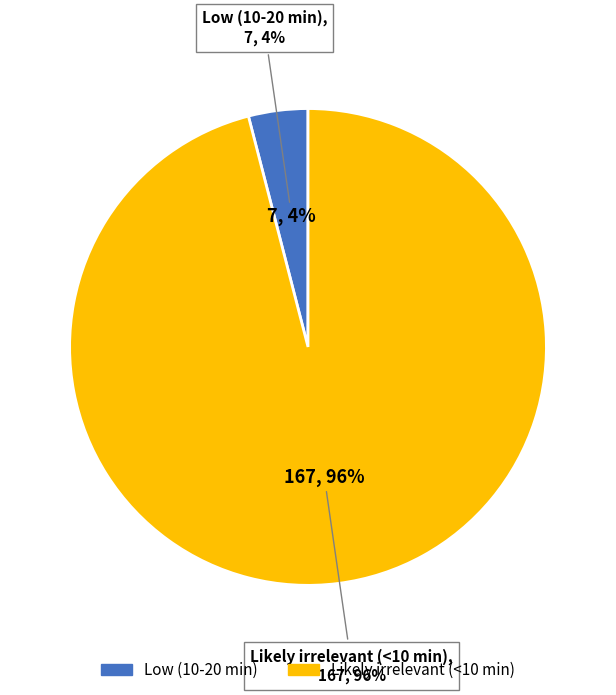

Rank the categories by value from highest to lowest.

Likely irrelevant (<10 min), Low (10-20 min)